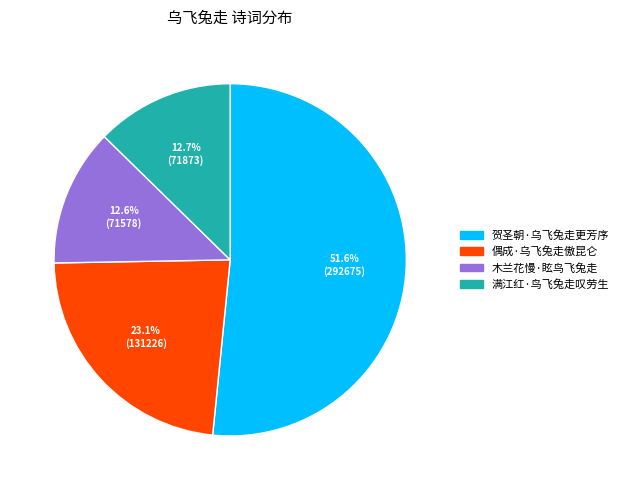

Which category has the biggest portion of the pie?

贺圣朝·乌飞兔走更芳序